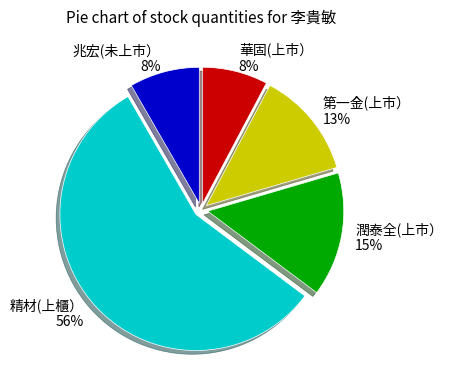

Is 潤泰全(上市） the majority of the pie?

No